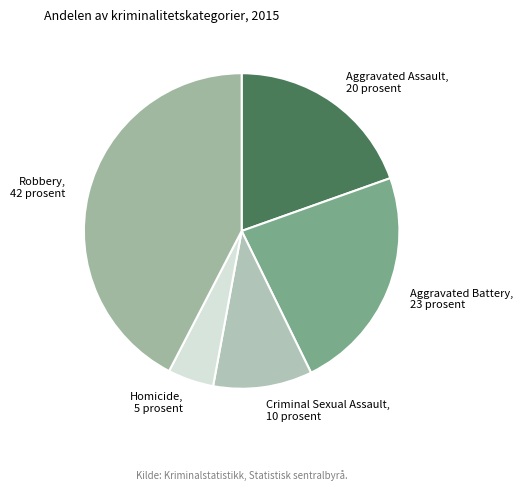

What is the largest slice in the pie chart?

Robbery